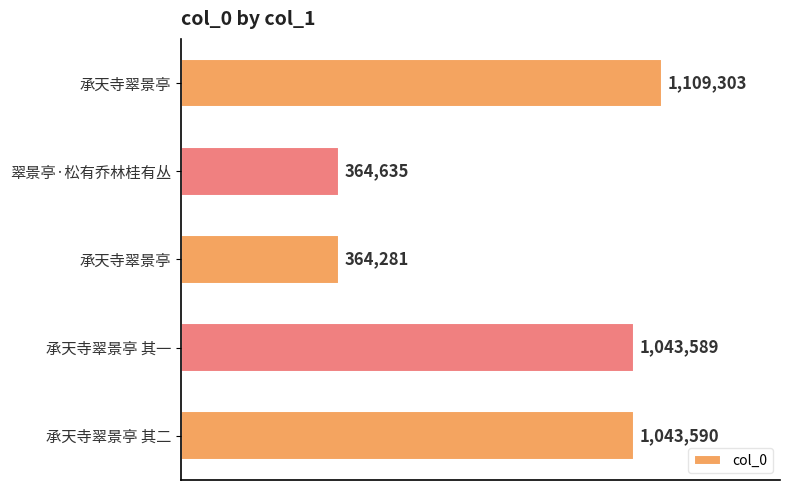

Does the chart contain any negative values?

No